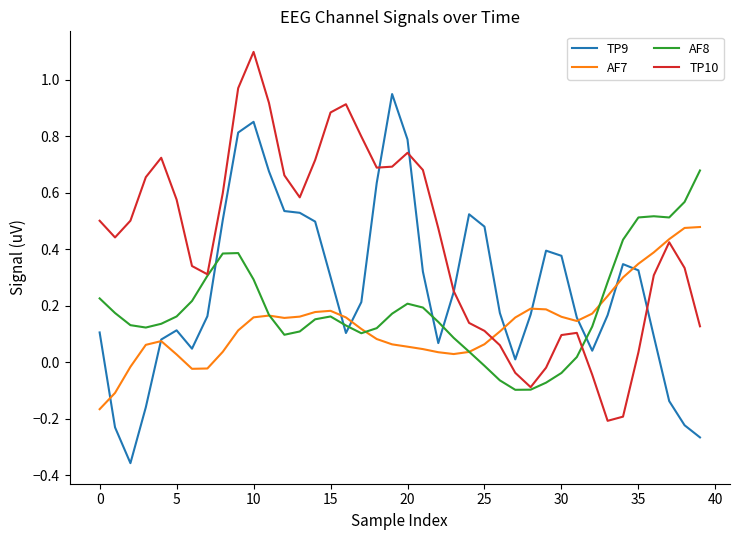

List the series in order of their peak value, highest first.

TP10, TP9, AF8, AF7